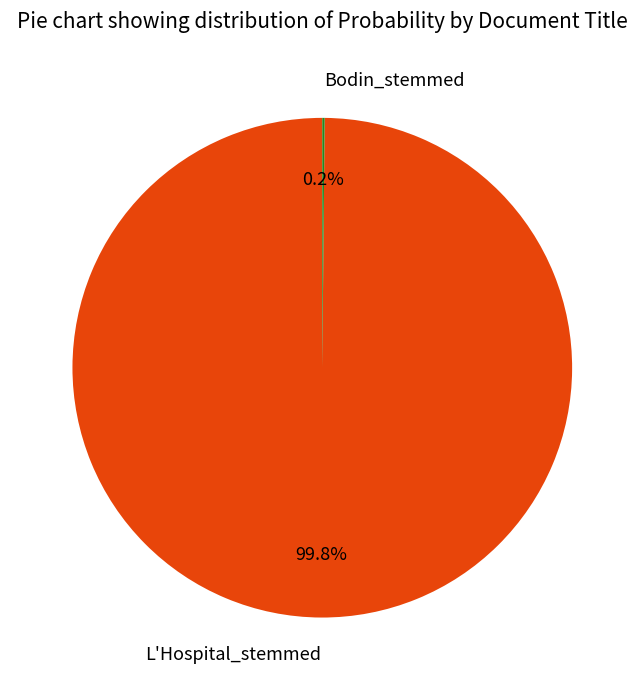

Is it true that L'Hospital_stemmed is 100% of the pie?

True